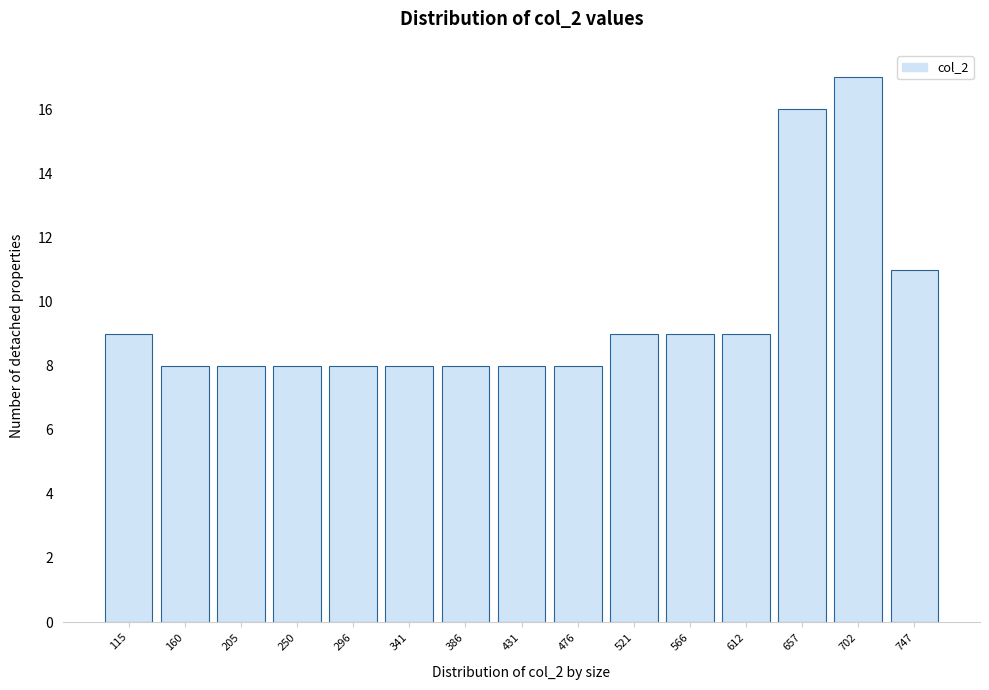

Reading left to right, transcribe all the data shown in this chart.

115=9	160=8	205=8	250=8	296=8	341=8	386=8	431=8	476=8	521=9	566=9	612=9	657=16	702=17	747=11